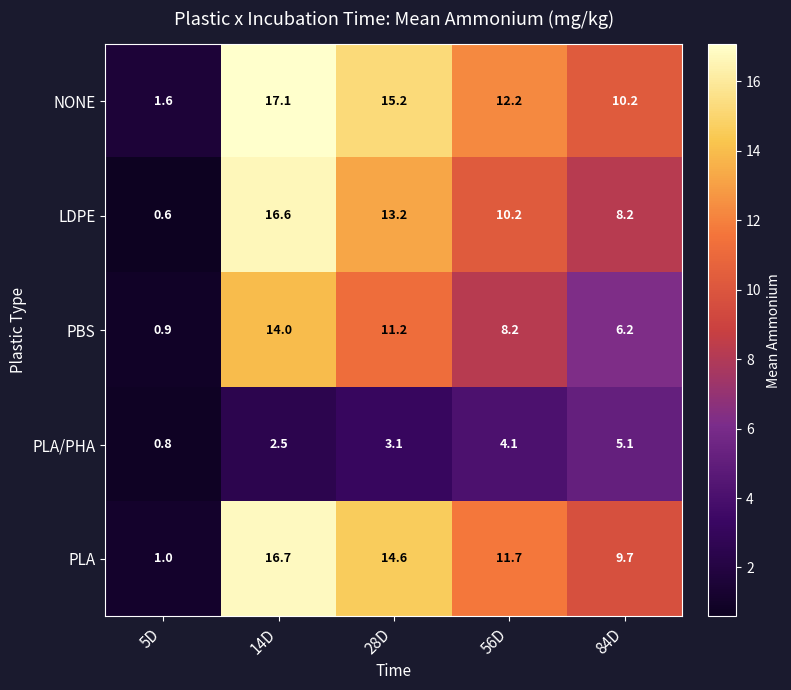

How many values in the LDPE series are below 10?

2